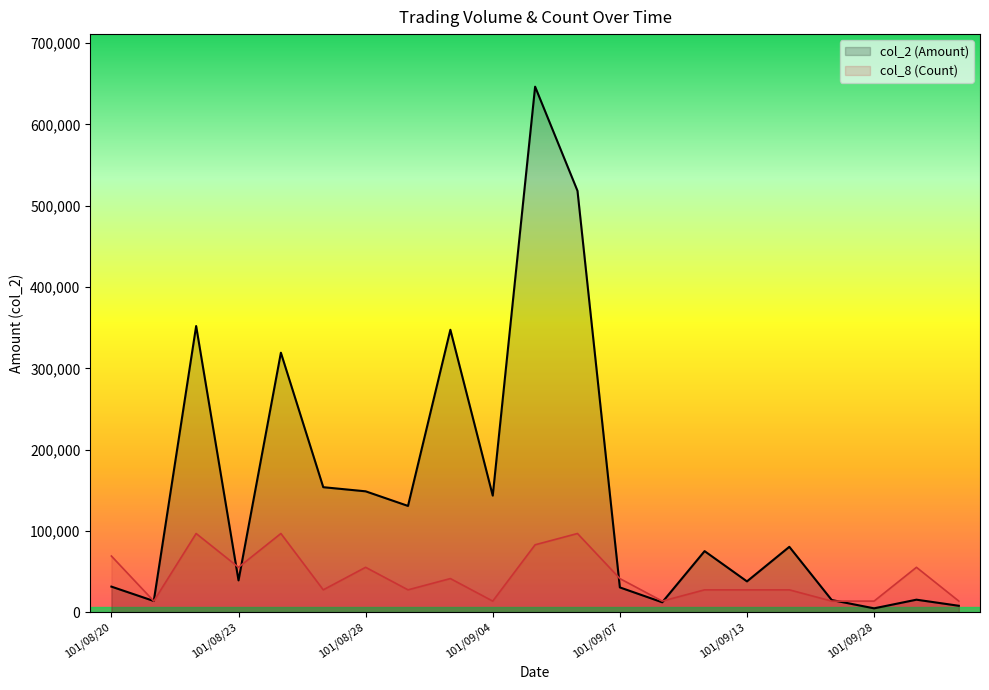

What is the difference between the second highest and second lowest values in the col_2 (Amount) series?

510250.0